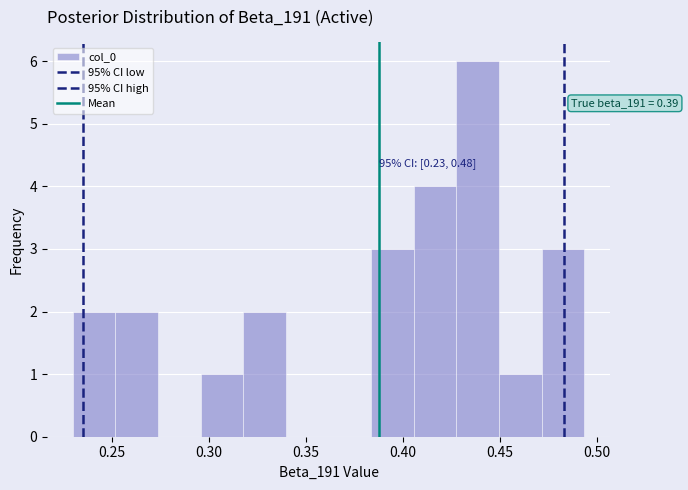

Over which range of the x-axis is the bar tallest?

0.430 to 0.450